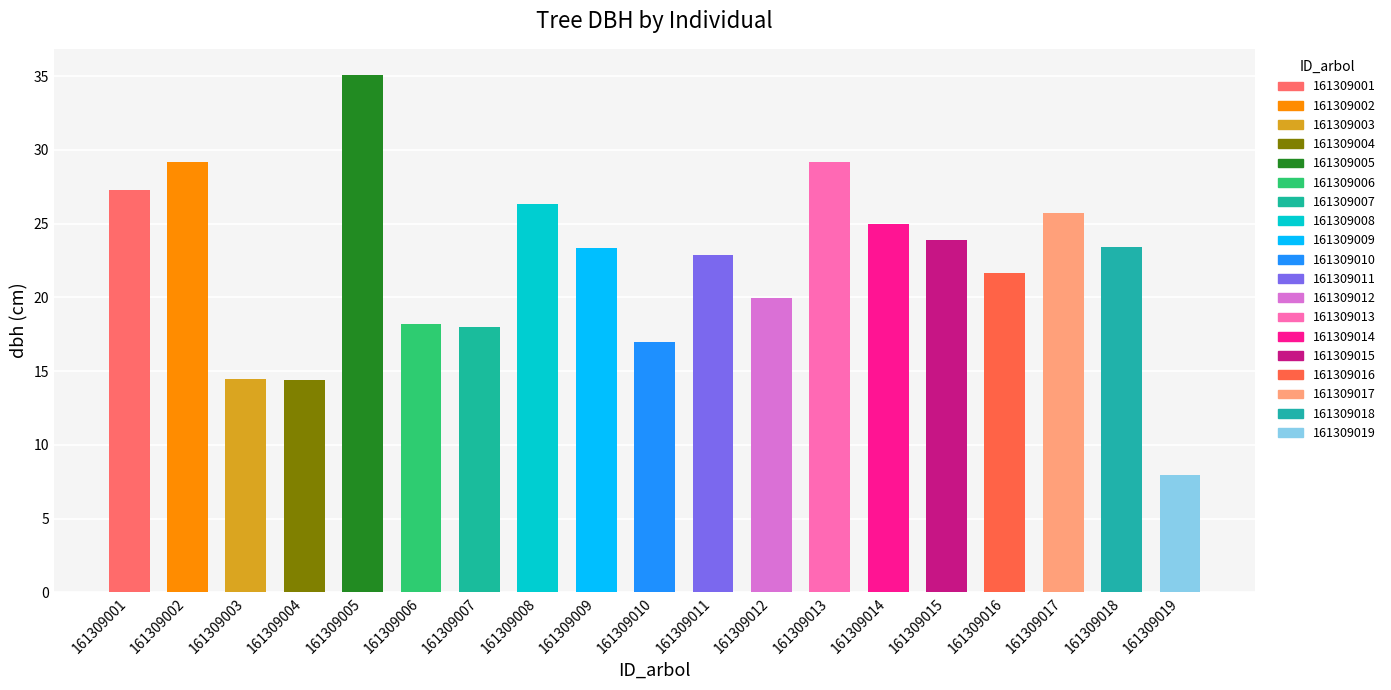

The value at 161309014 is 25.0. True or false?

True